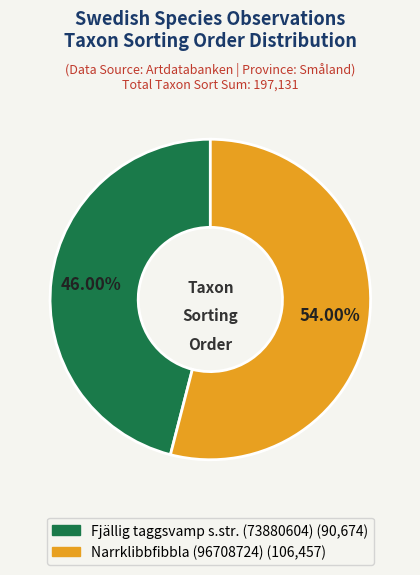

Do Fjällig taggsvamp s.str. (73880604) and Narrklibbfibbla (96708724) together represent more than half of the pie?

Yes